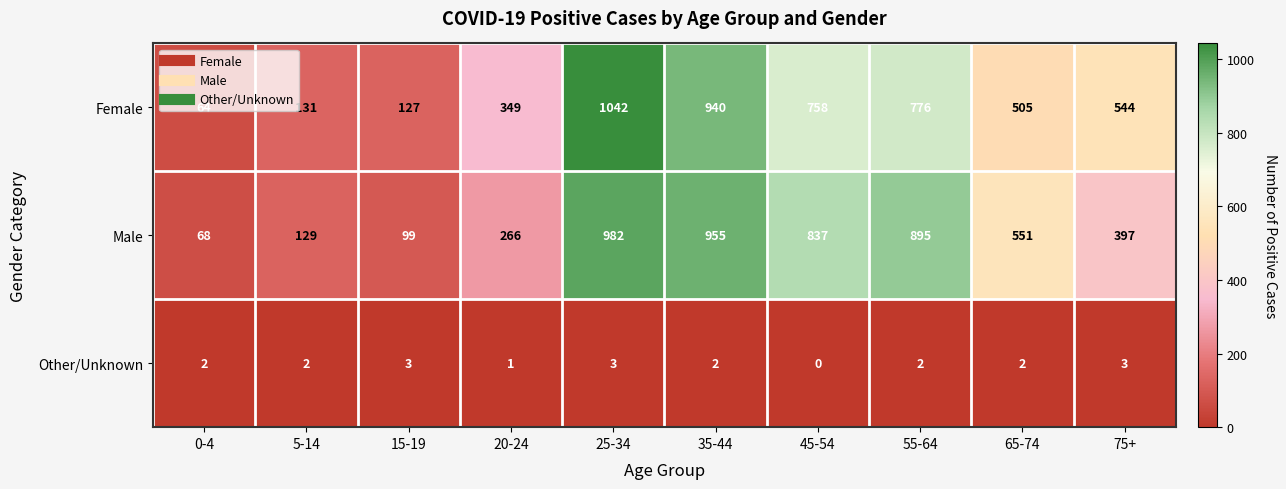

What is the greatest value displayed?

1042